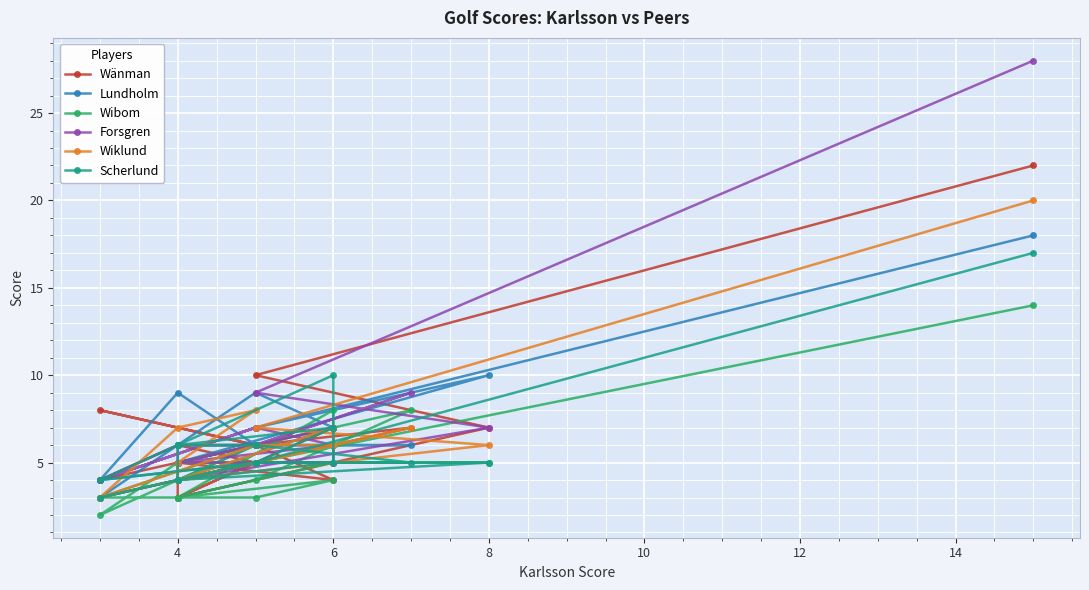

At how many categories does at least one series exceed 2?

19